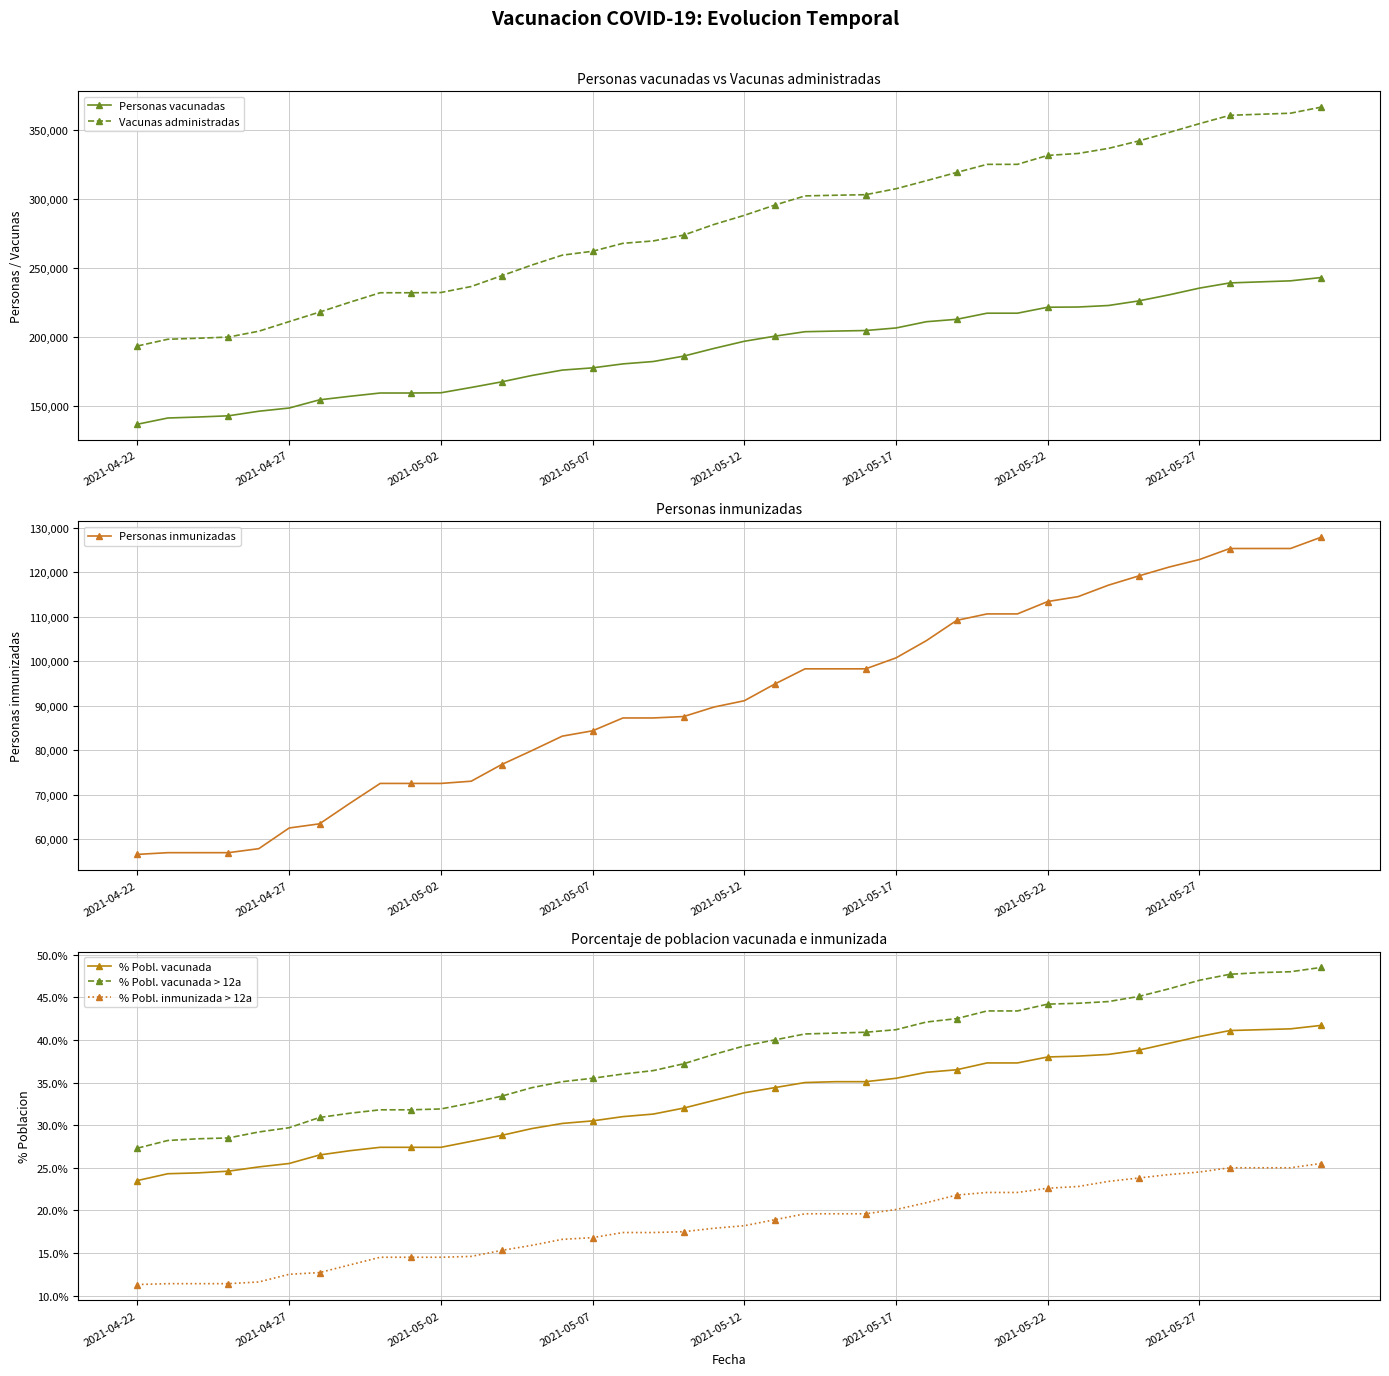

Where is the first local minimum for Personas vacunadas?

9